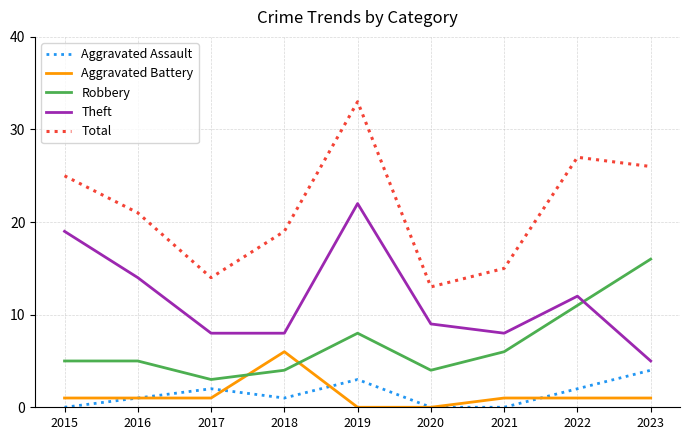

At which category does Total reach its first local peak?

2019